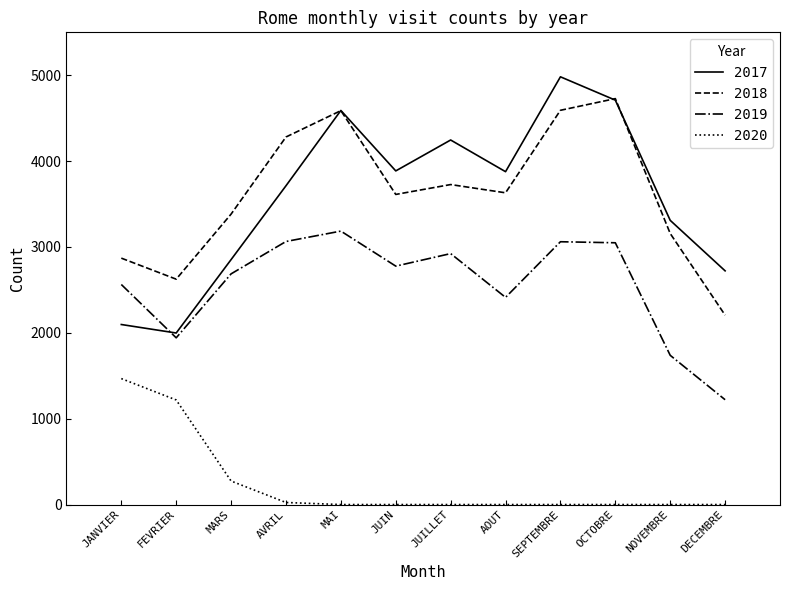

At how many categories does at least one series exceed 969?

12